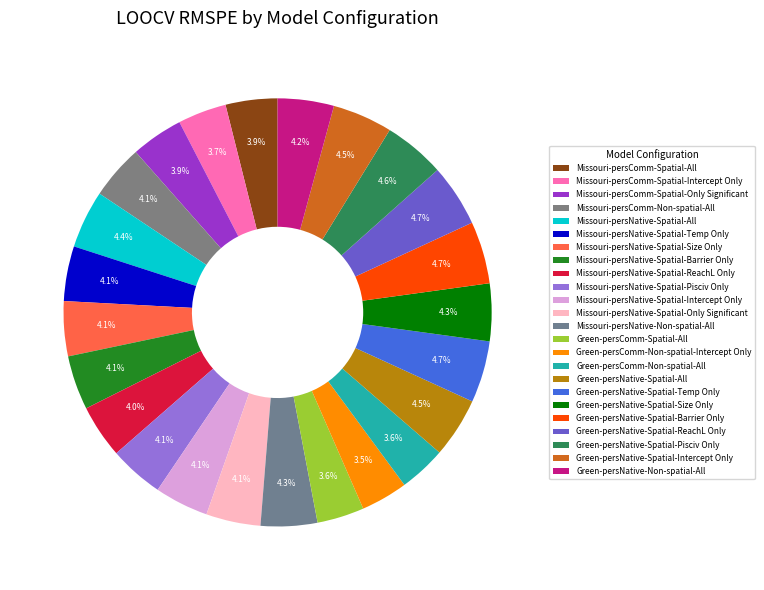

Which category has the biggest portion of the pie?

Green-persNative-Spatial-Barrier Only